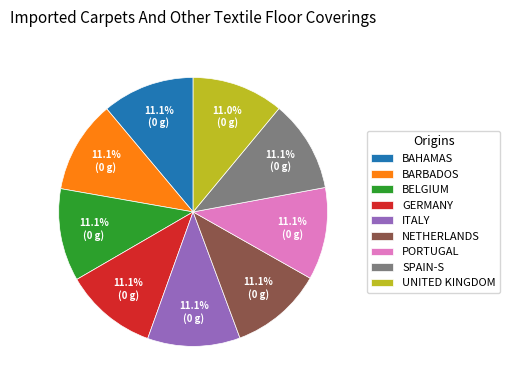

How many segments does this pie chart have?

9